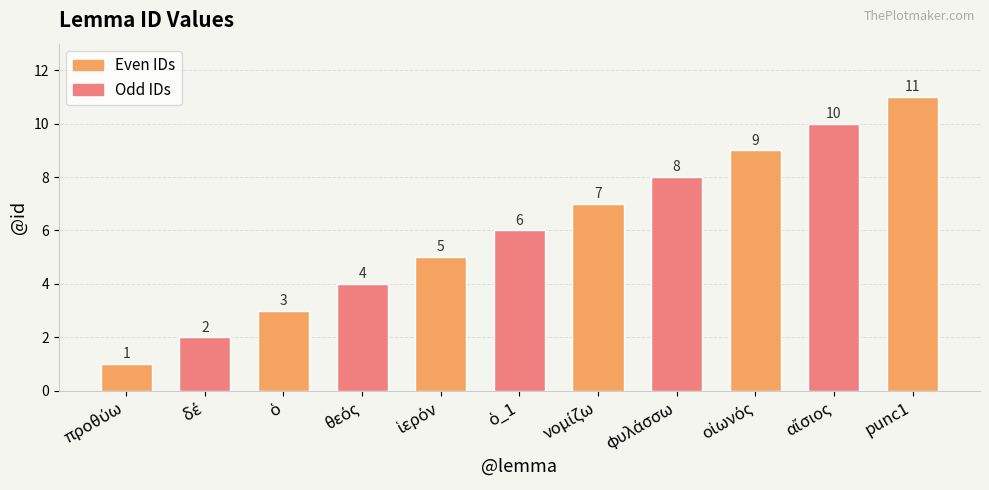

What is the label of the 8th bar from the left?

φυλάσσω